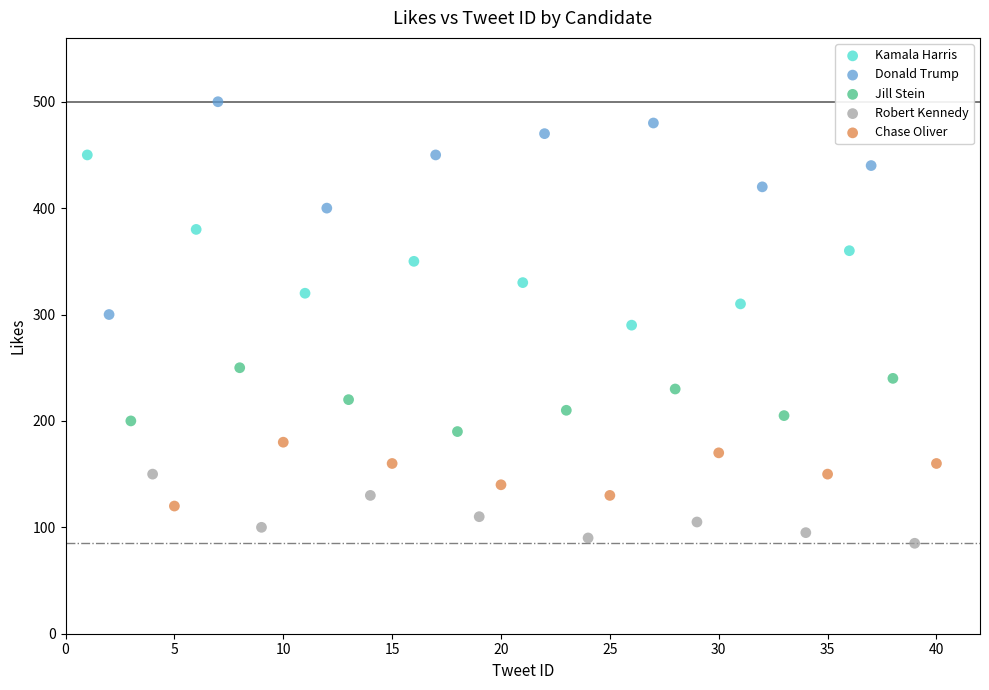

Which series reaches the minimum Y coordinate?

Robert Kennedy